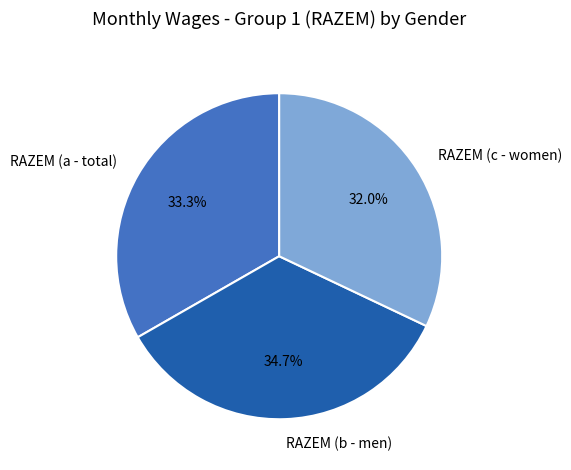

To the nearest percent, what is the combined percentage of RAZEM (a - total) and RAZEM (b - men)?

68%